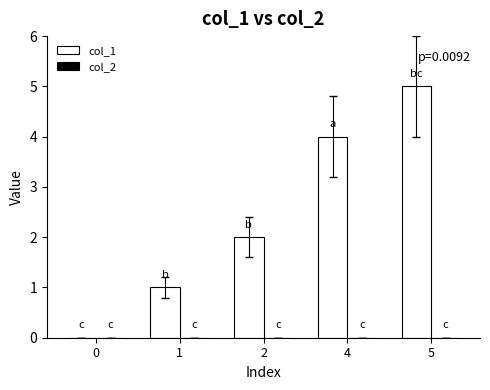

What is the greatest value displayed?

5